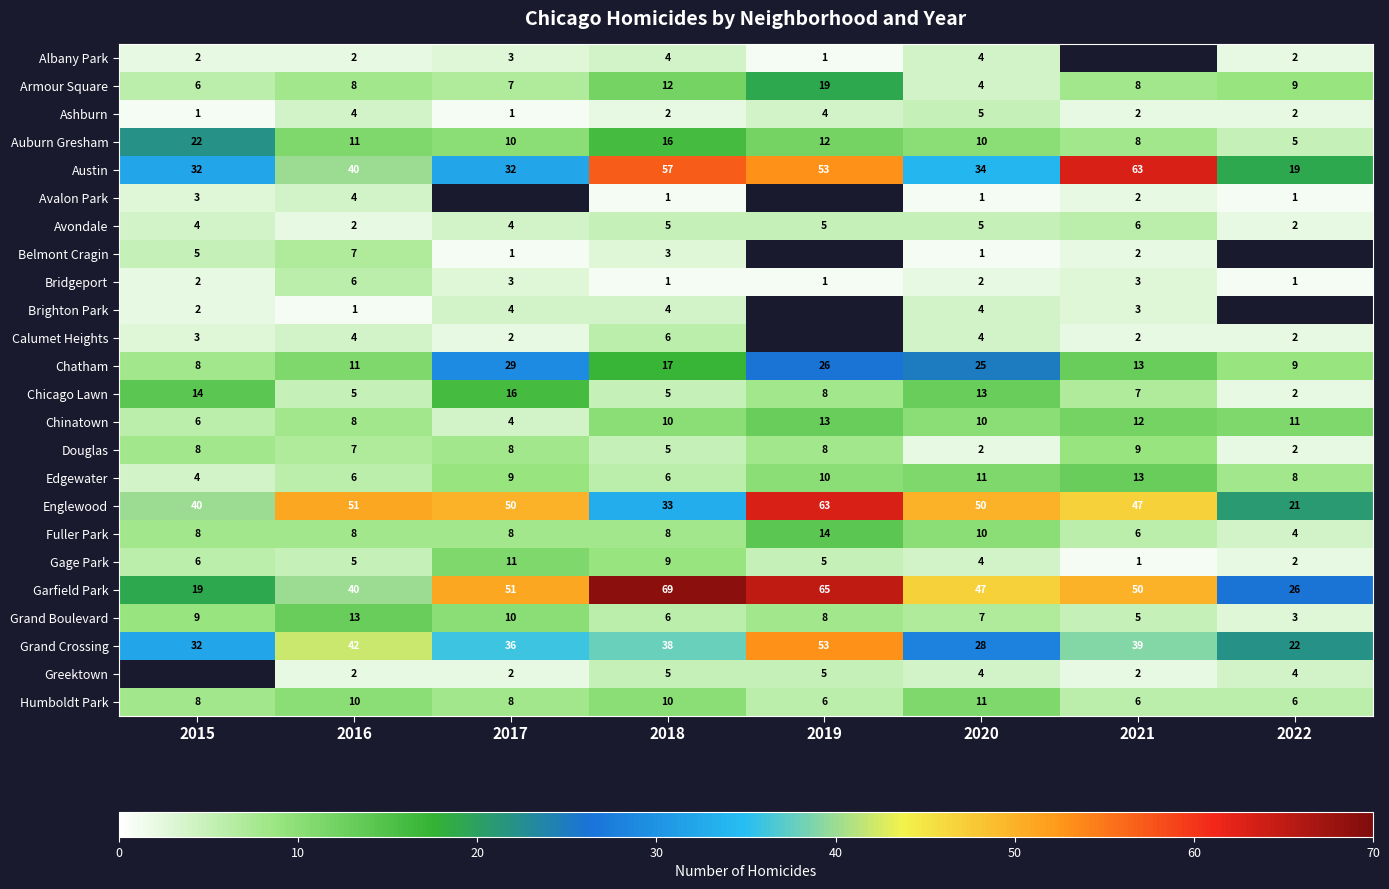

Which has a higher value, 2017 or 2022?

2017